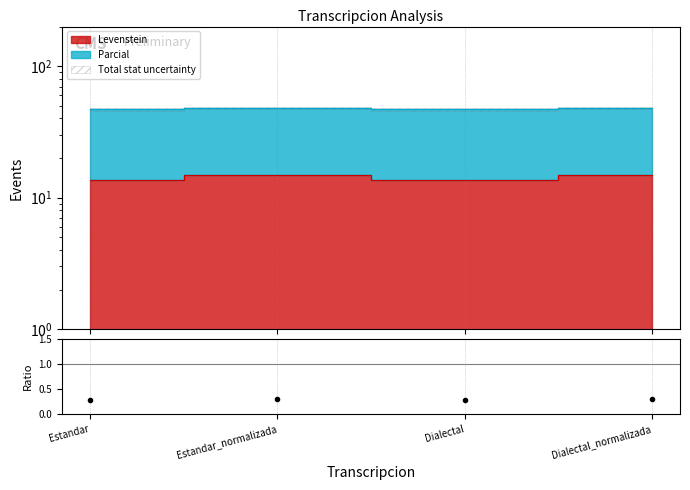

How many interior local valleys (lower than both neighbors) does the data have?

1